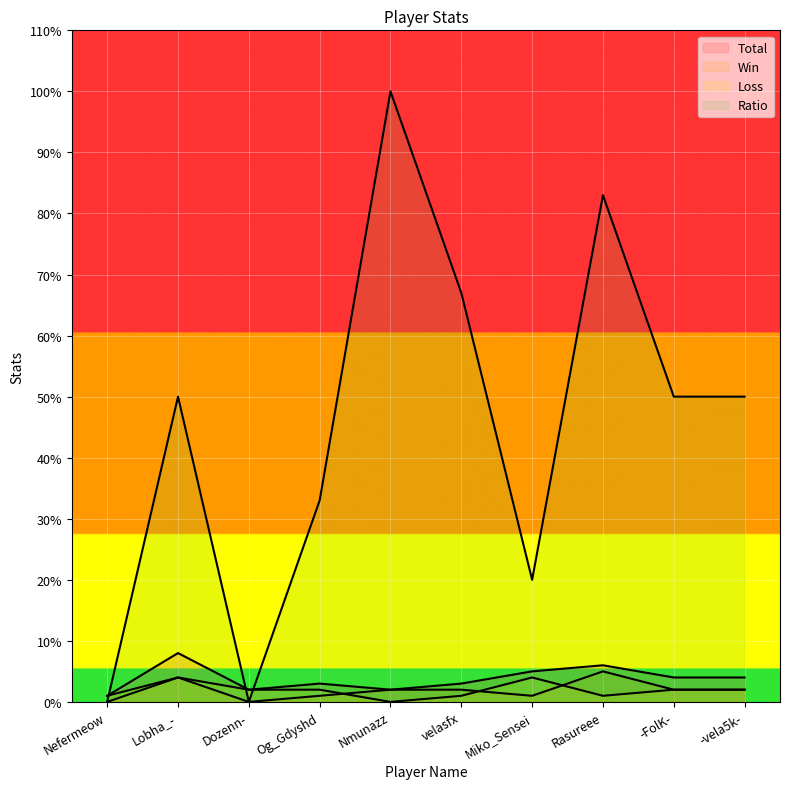

What is the label of the 7th point from the right?

Og_Gdyshd